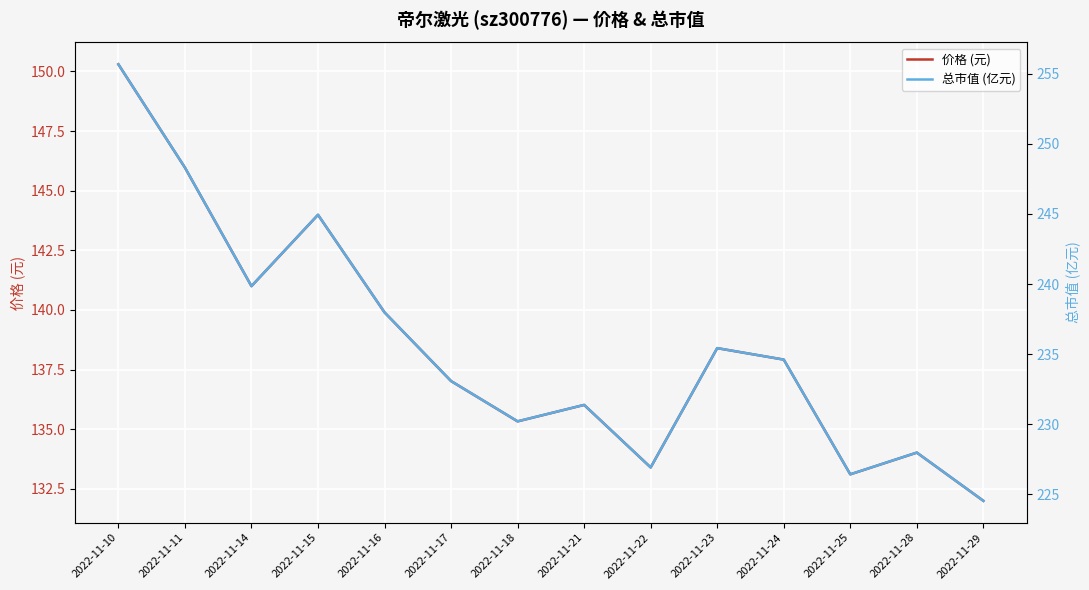

Reading right to left, transcribe all the data shown in this chart.

价格 (元): 2022-11-29=132.0	2022-11-28=134.0	2022-11-25=133.1	2022-11-24=137.9	2022-11-23=138.4	2022-11-22=133.4	2022-11-21=136.0	2022-11-18=135.3	2022-11-17=137.0	2022-11-16=139.9	2022-11-15=144.0	2022-11-14=141.0	2022-11-11=146.0	2022-11-10=150.3
总市值 (亿元): 2022-11-29=224.5	2022-11-28=228.0	2022-11-25=226.4	2022-11-24=234.6	2022-11-23=235.4	2022-11-22=226.9	2022-11-21=231.4	2022-11-18=230.2	2022-11-17=233.1	2022-11-16=238.0	2022-11-15=244.9	2022-11-14=239.8	2022-11-11=248.3	2022-11-10=255.7